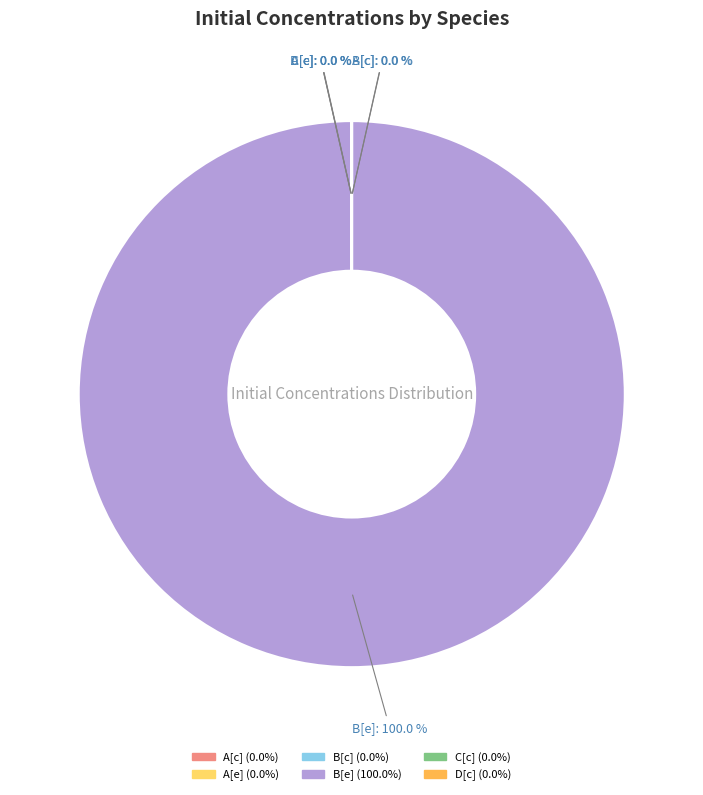

Do D[c] and B[c] together represent more than half of the pie?

No